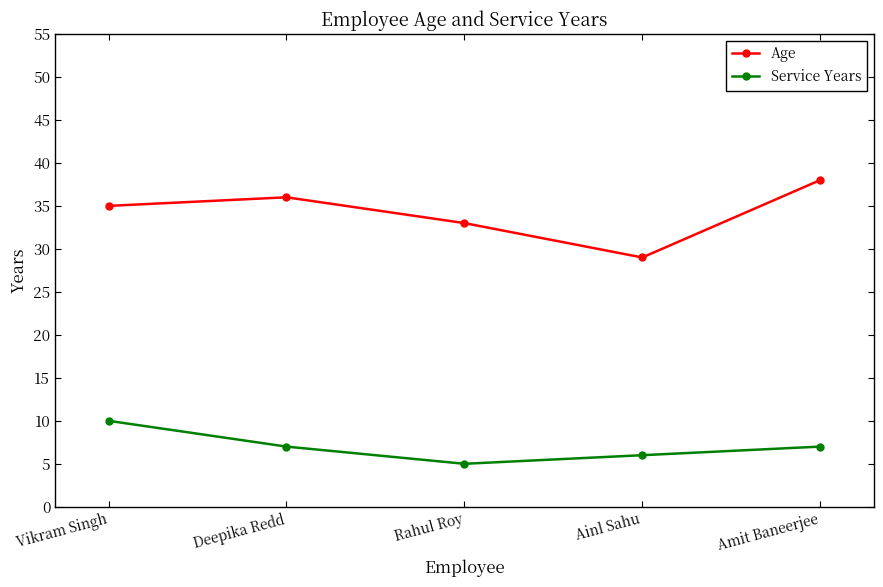

What are all the series names shown in the legend?

Age, Service Years